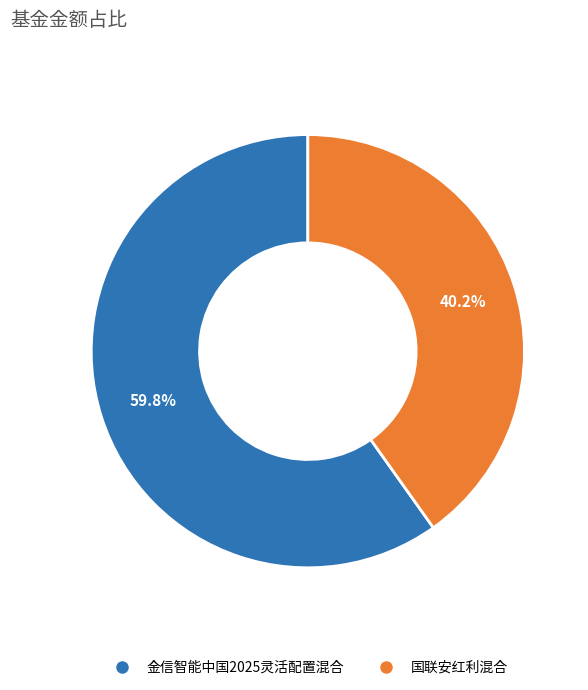

Which category has the biggest portion of the pie?

金信智能中国2025灵活配置混合